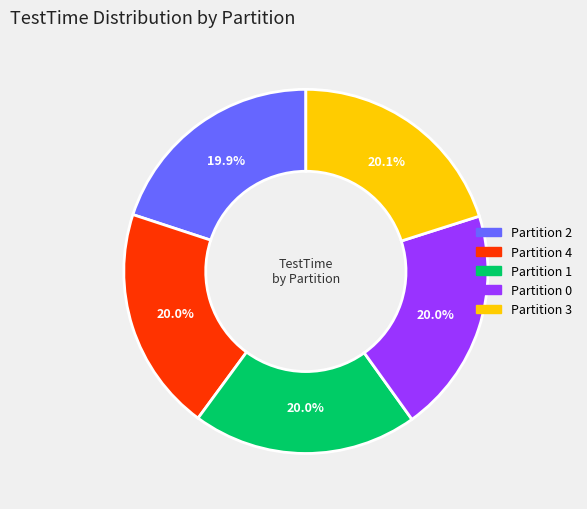

How many slices are in this pie chart?

5